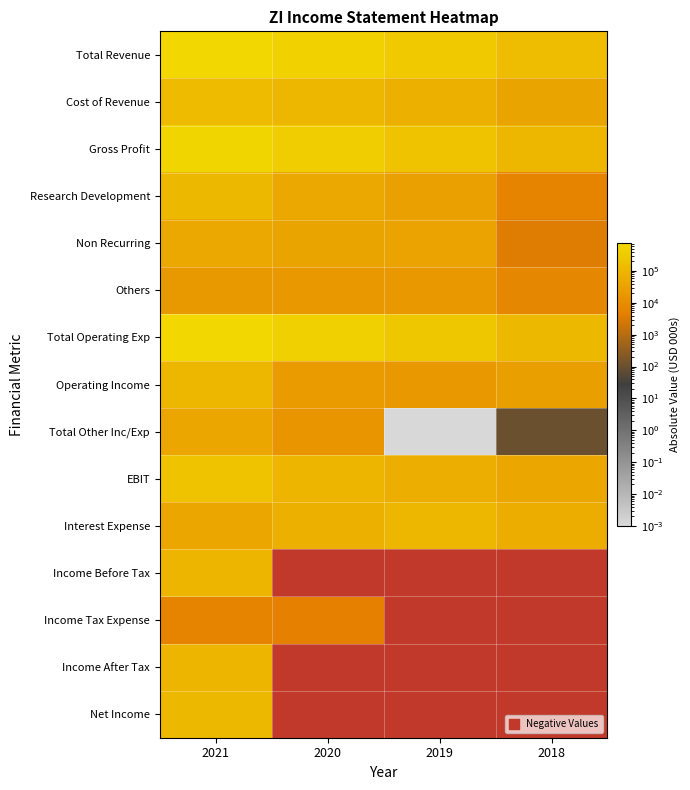

What is the sum of all Interest Expense values?

273800.0